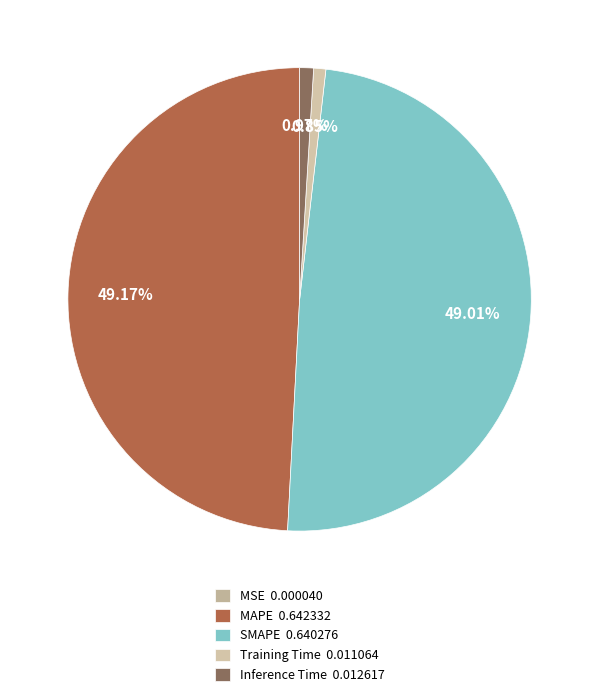

To the nearest percent, what portion does Inference Time represent?

1%